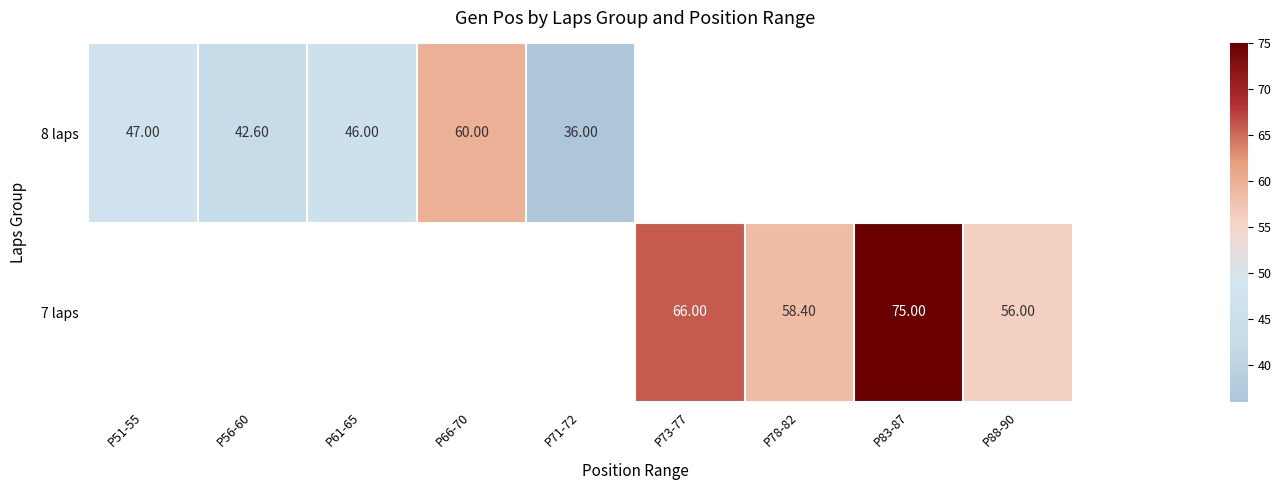

Is the value of 7 laps at P83-87 greater than the value of 8 laps at P66-70?

Yes